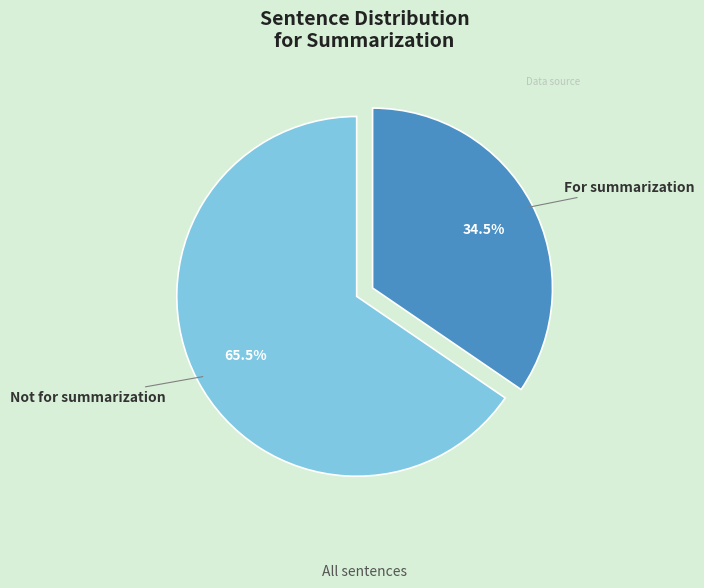

Is Not for summarization the majority of the pie?

Yes